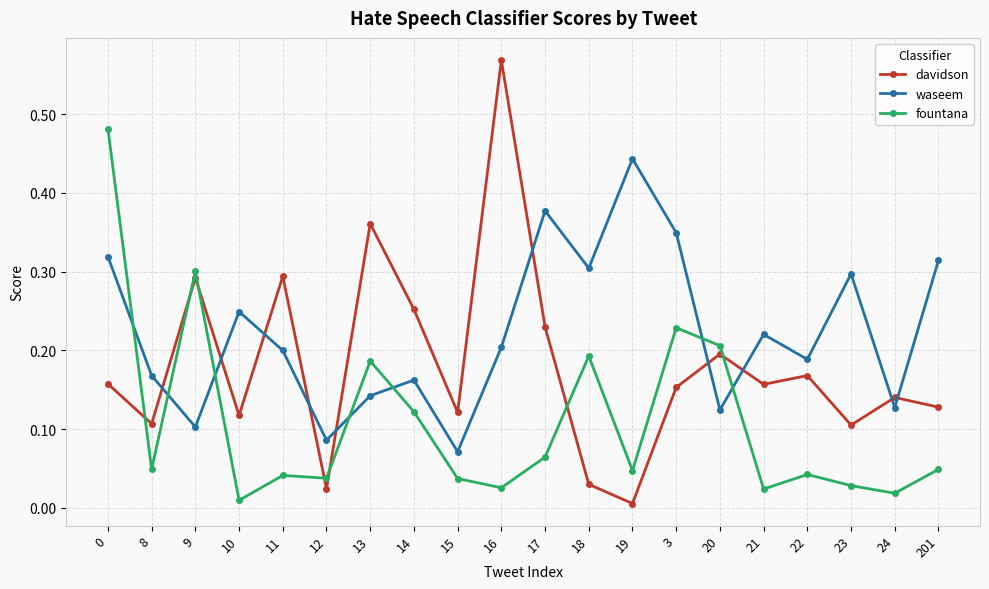

Which series has the widest spread of values?

davidson